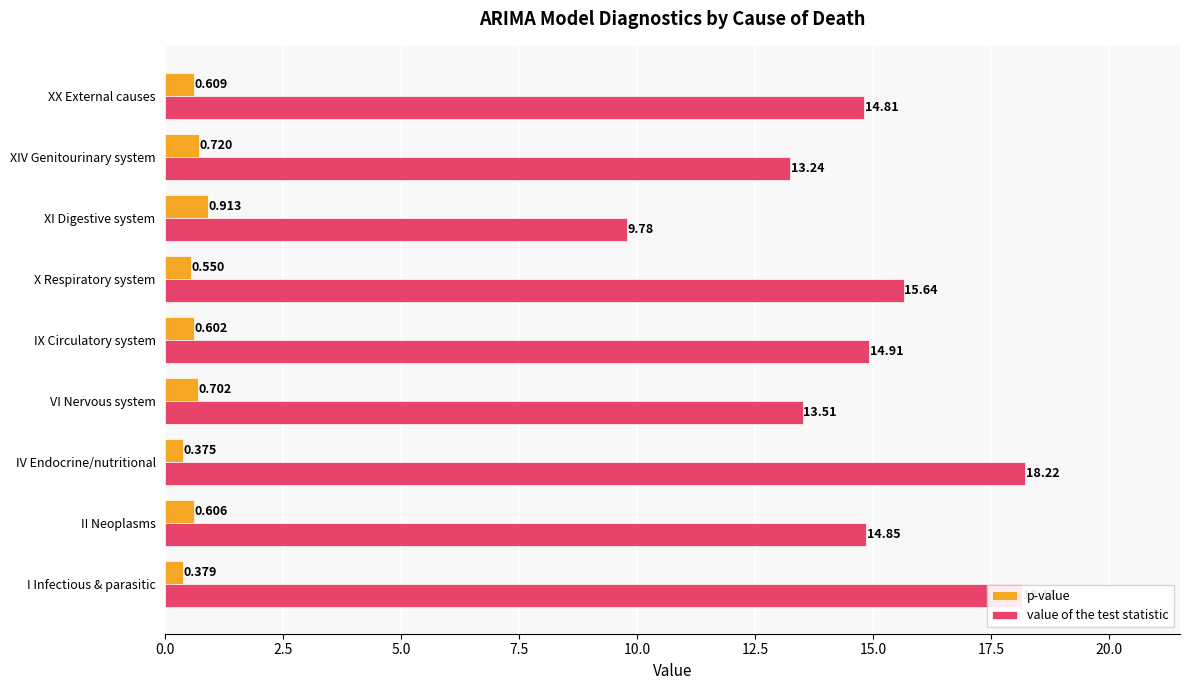

Which series changed the most between II Neoplasms and VI Nervous system?

value of the test statistic